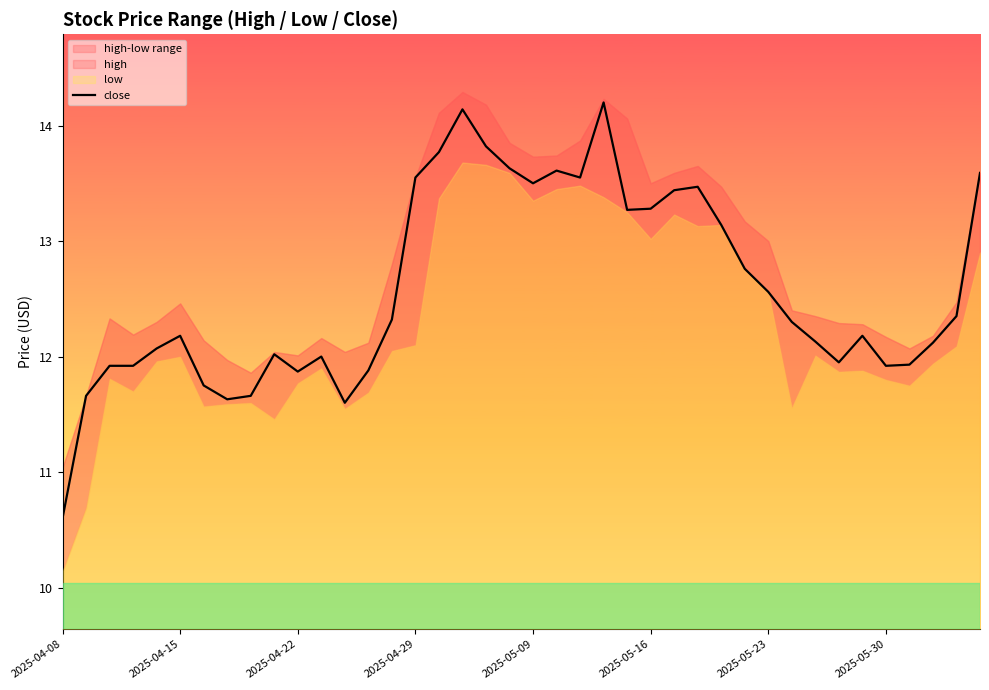

What is the change in value from 33 to 38?

+0.4